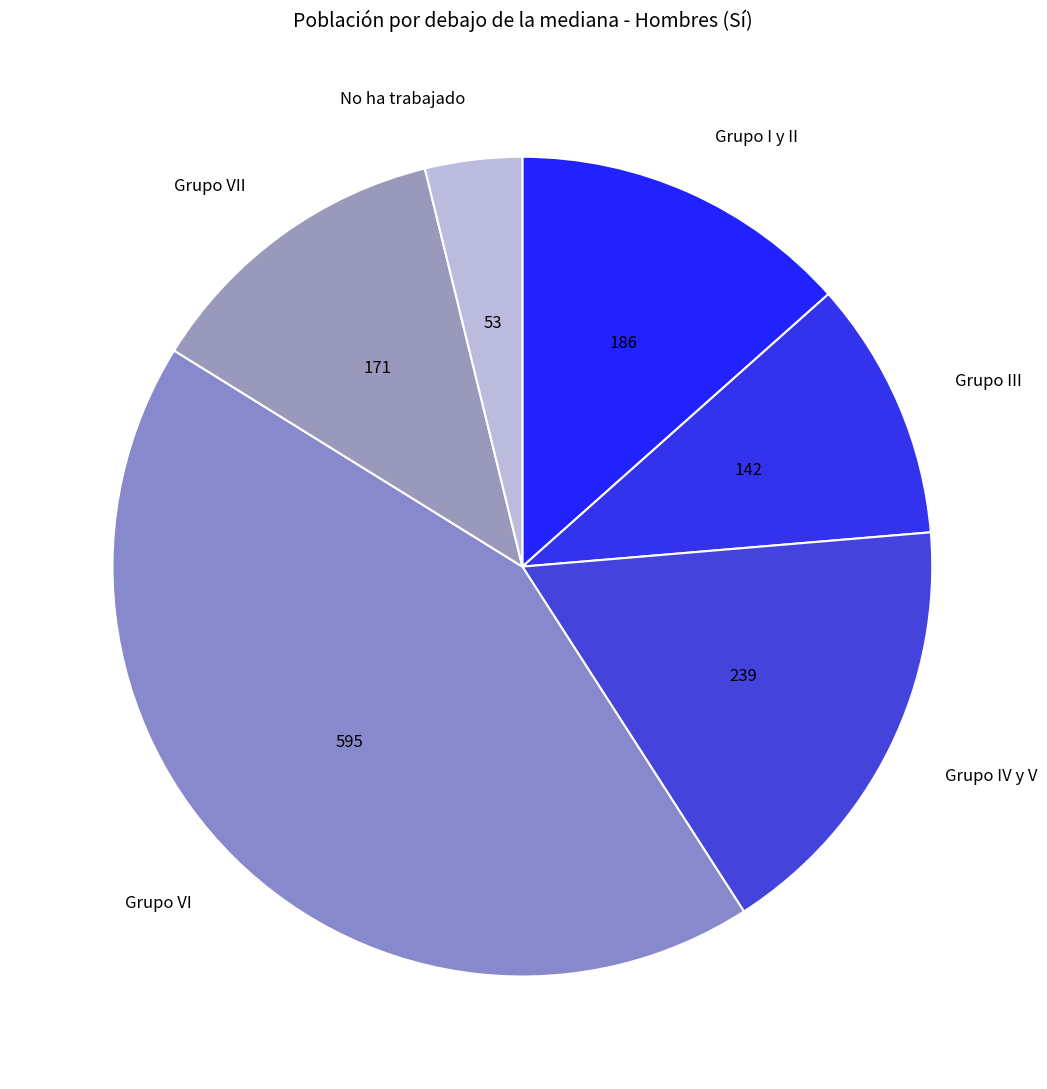

What is the largest slice in the pie chart?

Grupo VI